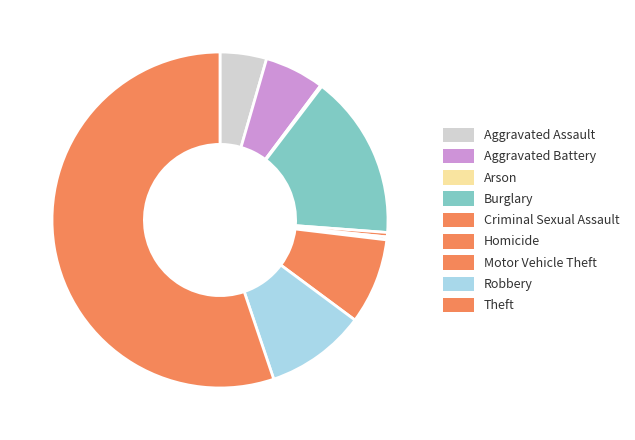

To the nearest percent, what is the combined percentage of Arson and Robbery?

10%